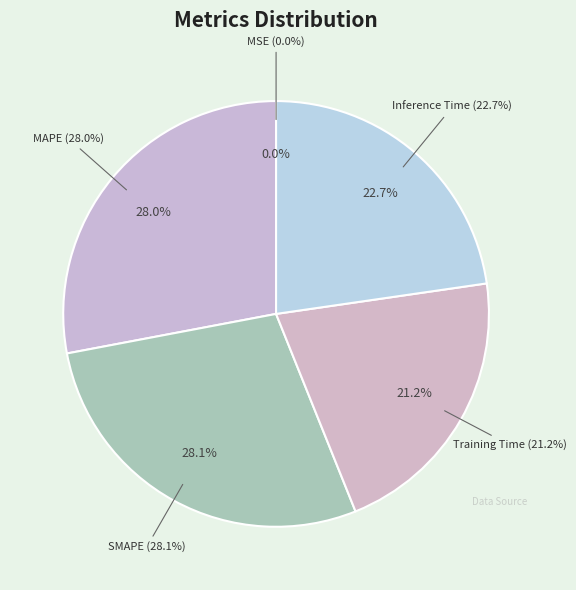

Count the number of slices in the pie.

5